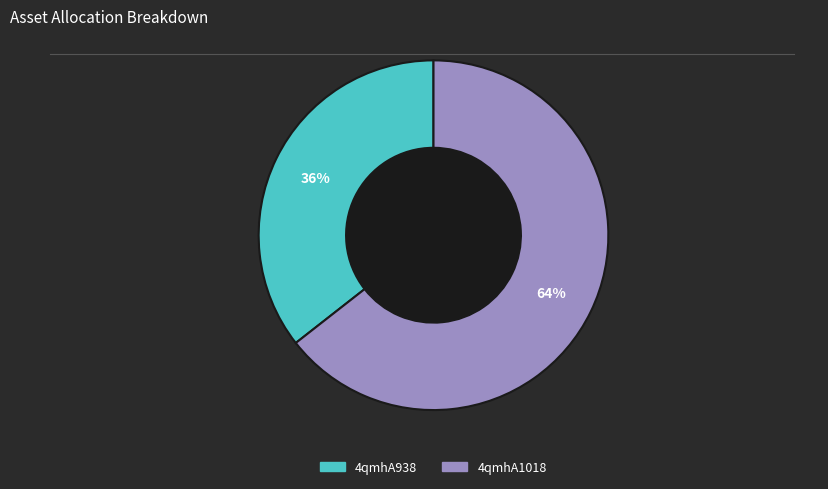

Does any single category account for the majority?

Yes